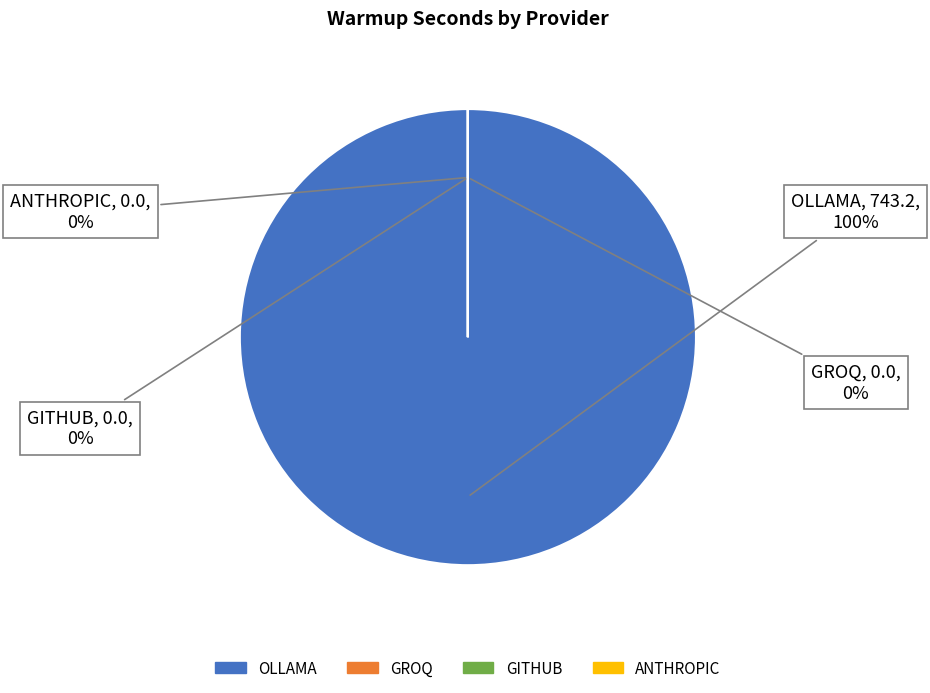

Is it true that GROQ is 0% of the pie?

True